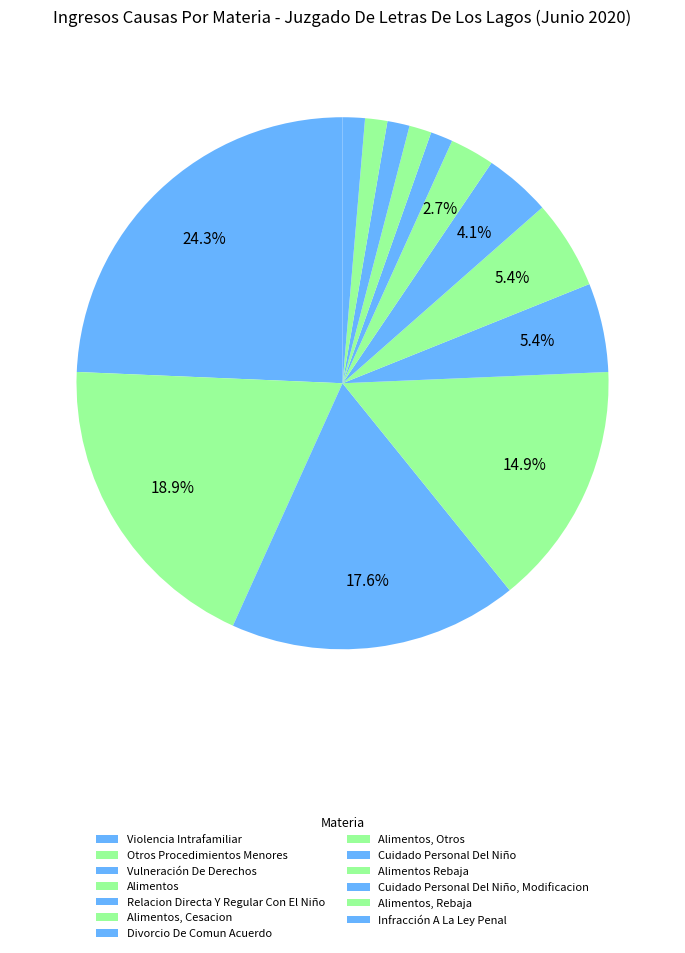

How many slices are in this pie chart?

13